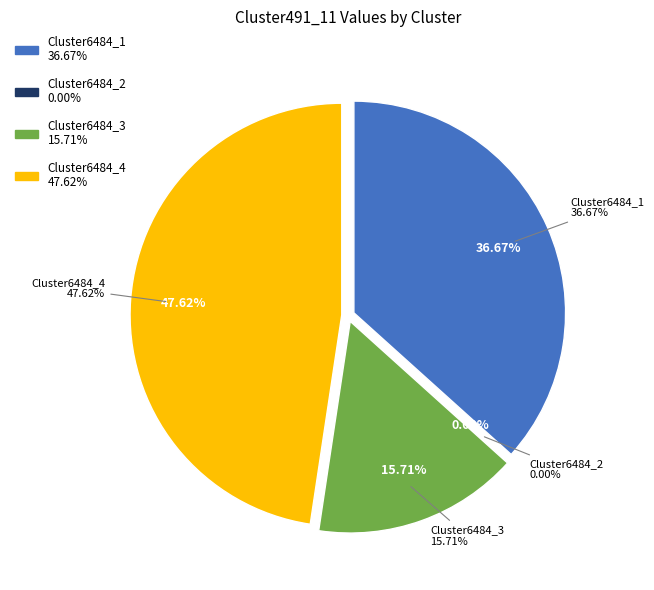

How many slices are in this pie chart?

4